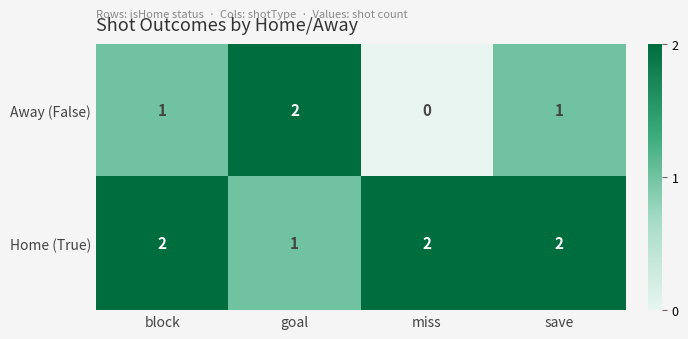

Which series has the widest spread of values?

Away (False)